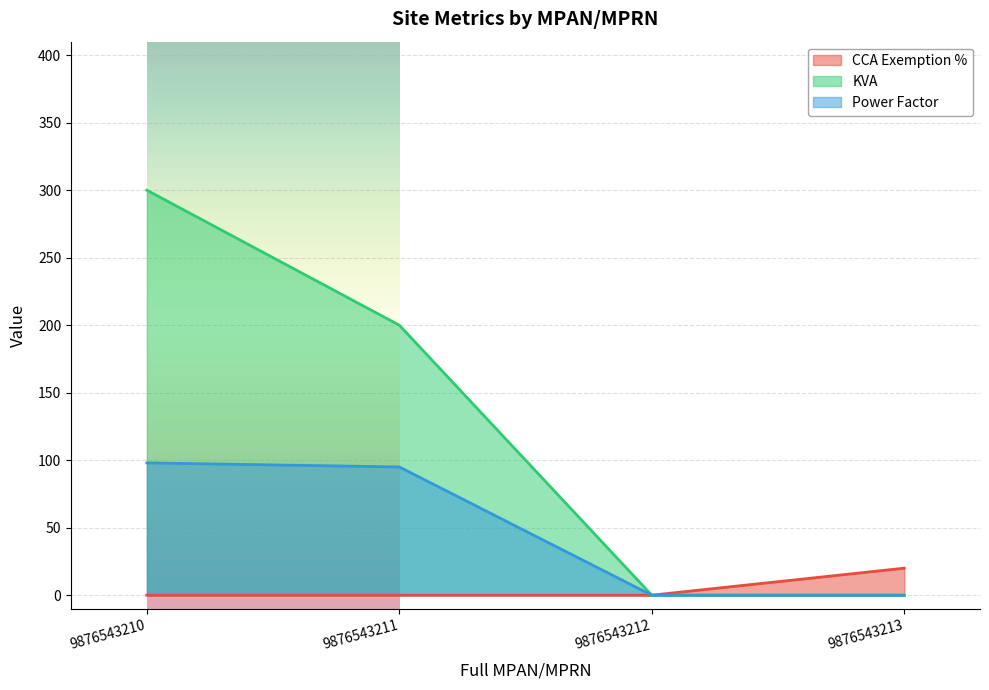

At which label is KVA closest to 150?

9876543211